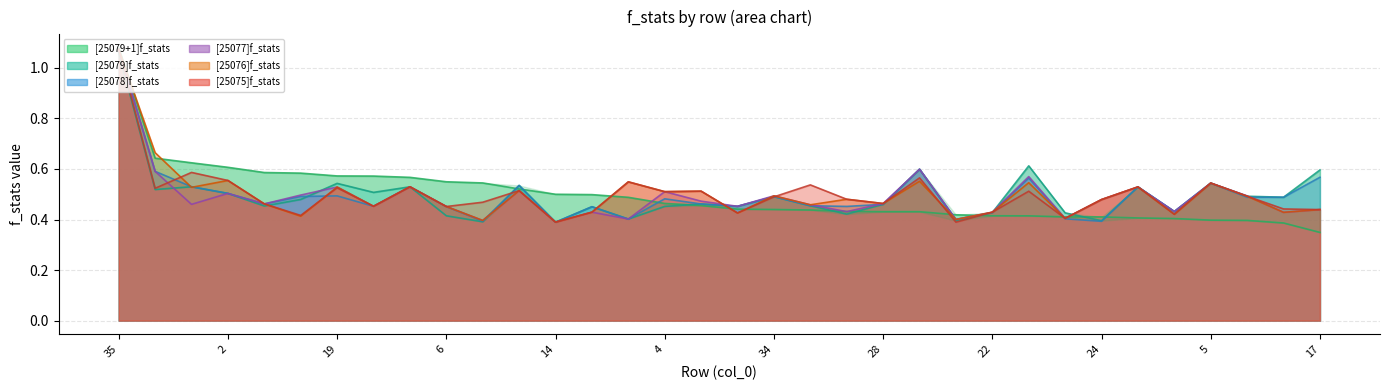

What is the average value of the [25076]f_stats series?

0.5